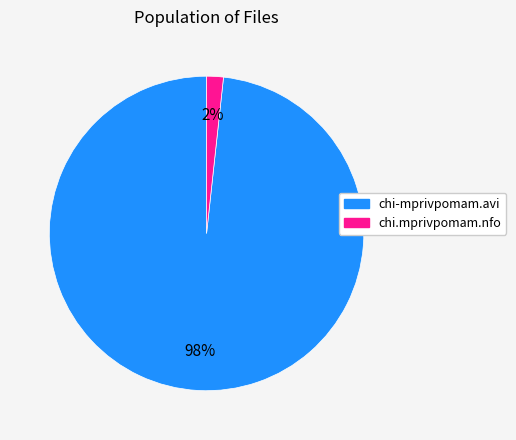

True or false: chi-mprivpomam.avi accounts for 85% of the total.

False